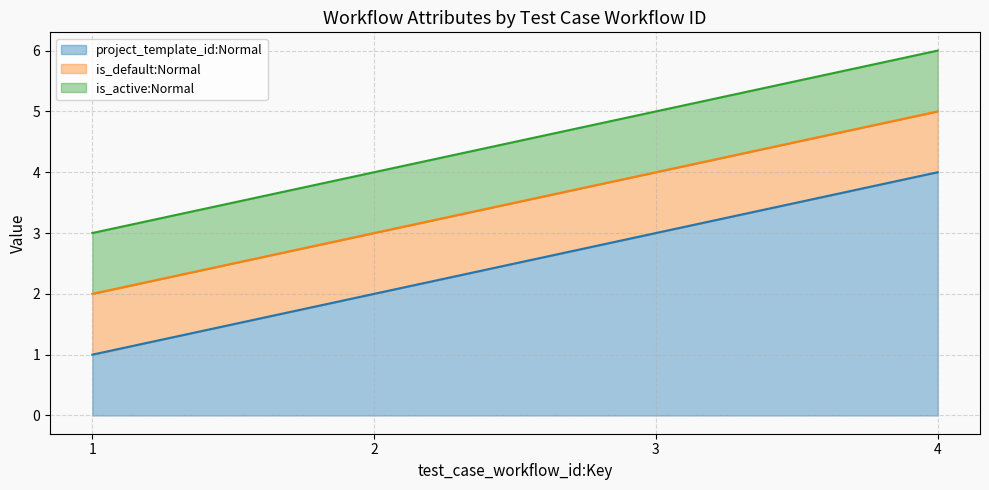

What is the average value of the project_template_id:Normal series?

2